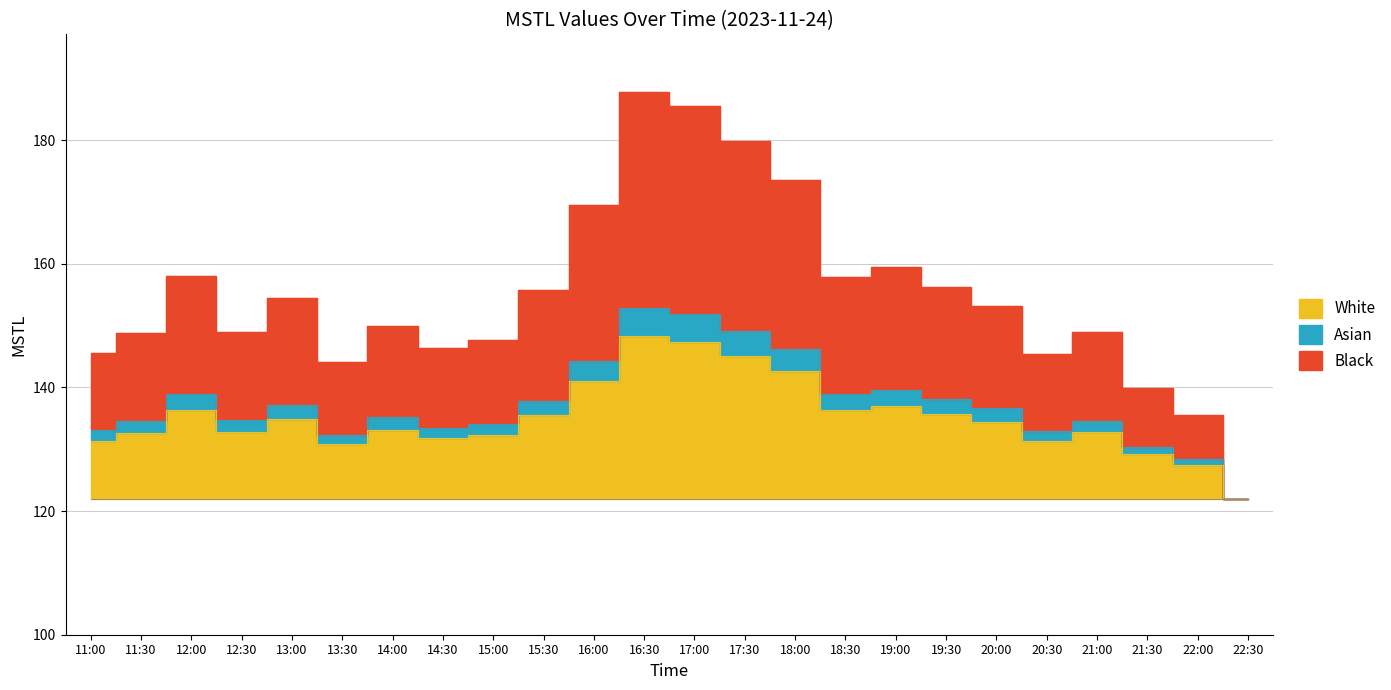

At which label is the value closest to 154?

13:00